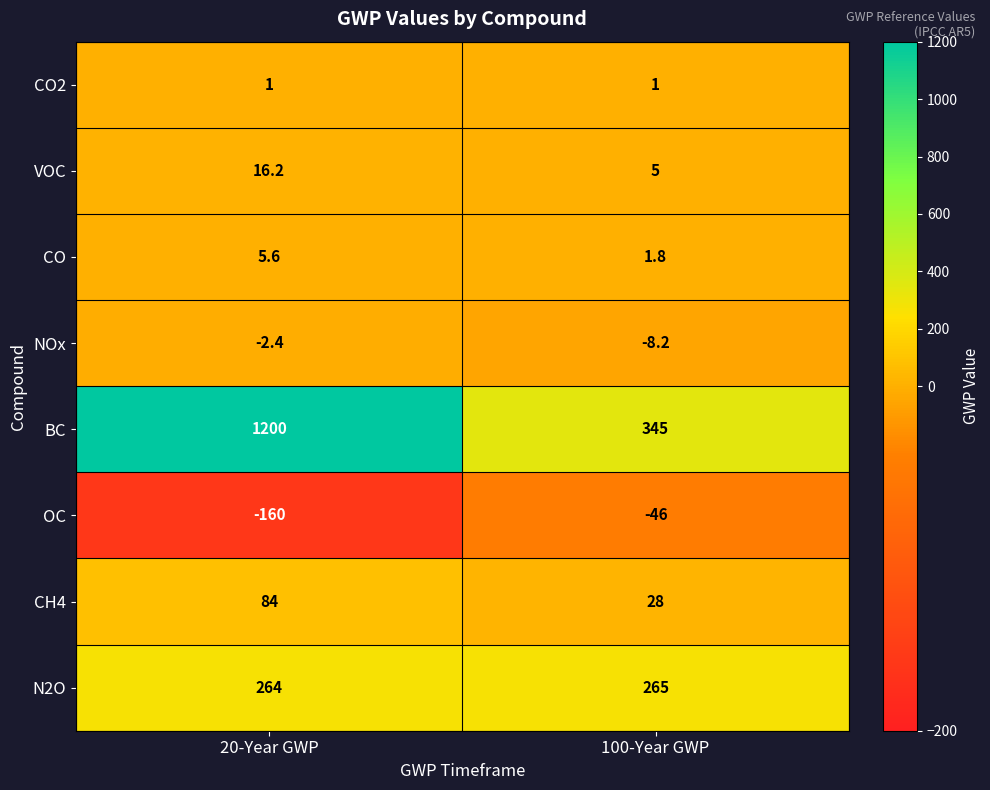

Reading left to right, transcribe all the data shown in this chart.

CO2: 1.0	1.0
VOC: 16.2	5.0
CO: 5.6	1.8
NOx: -2.4	-8.2
BC: 1200.0	345.0
OC: -160.0	-46.0
CH4: 84.0	28.0
N2O: 264.0	265.0